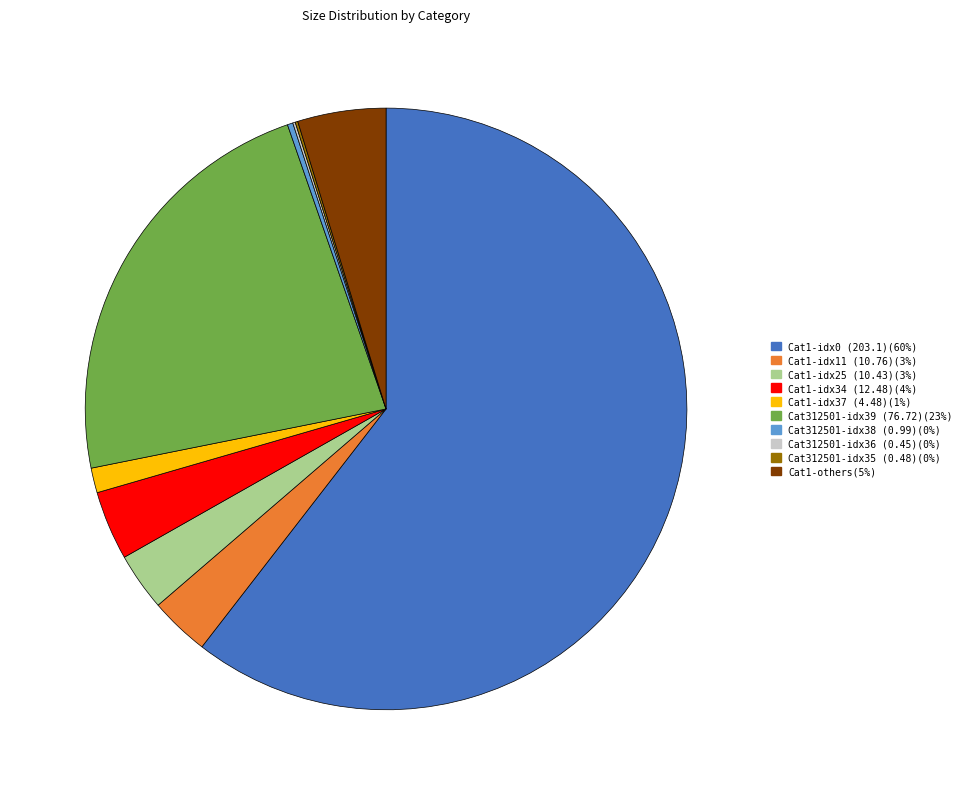

Does any single category account for the majority?

Yes